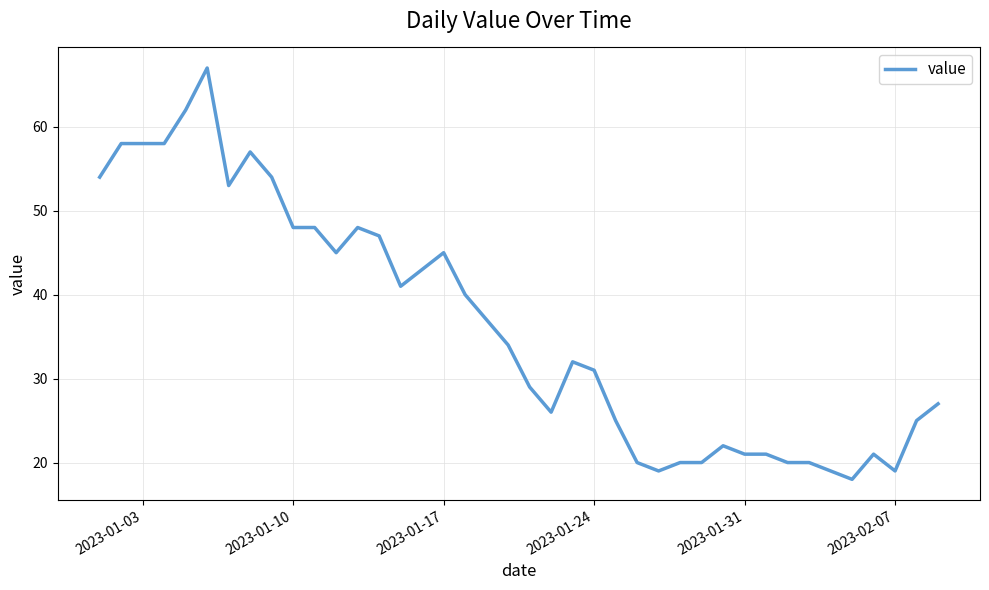

What is the difference between the maximum and minimum values?

49